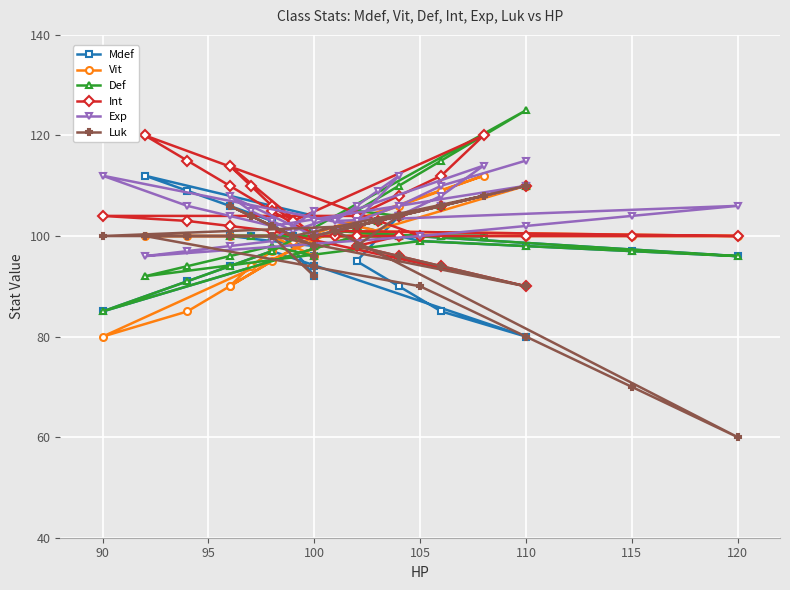

What are all the series names shown in the legend?

Mdef, Vit, Def, Int, Exp, Luk